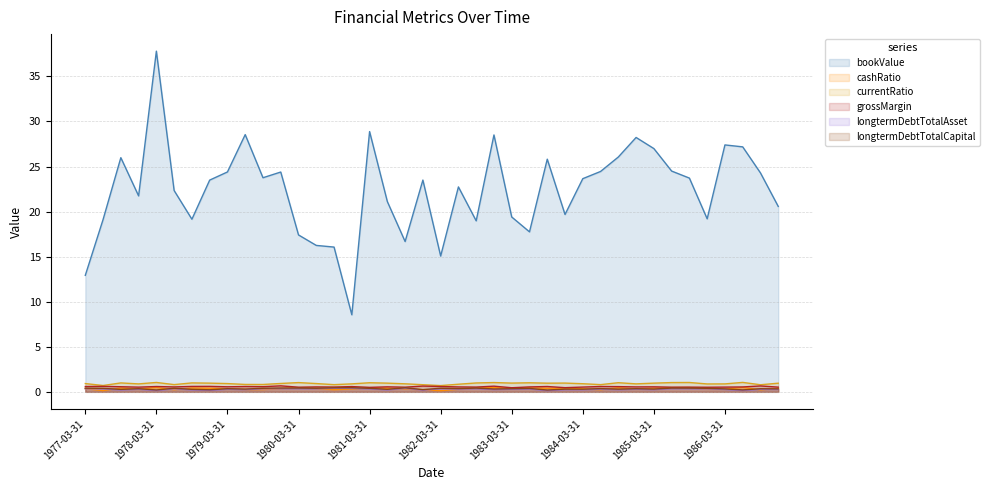

Reading right to left, transcribe all the data shown in this chart.

bookValue: 1986-12-31=20.6	1986-09-30=24.3	1986-06-30=27.2	1986-03-31=27.4	1985-12-31=19.2	1985-09-30=23.7	1985-06-30=24.5	1985-03-31=27.0	1984-12-31=28.2	1984-09-30=26.1	1984-06-30=24.5	1984-03-31=23.7	1983-12-31=19.7	1983-09-30=25.8	1983-06-30=17.7	1983-03-31=19.4	1982-12-31=28.5	1982-09-30=19.0	1982-06-30=22.7	1982-03-31=15.1	1981-12-31=23.5	1981-09-30=16.7	1981-06-30=21.1	1981-03-31=28.9	1980-12-31=8.6	1980-09-30=16.1	1980-06-30=16.2	1980-03-31=17.4	1979-12-31=24.4	1979-09-30=23.8	1979-06-30=28.5	1979-03-31=24.4	1978-12-31=23.5	1978-09-30=19.2	1978-06-30=22.3	1978-03-31=37.8	1977-12-31=21.7	1977-09-30=26.0	1977-06-30=19.1	1977-03-31=12.9
cashRatio: 1986-12-31=0.4	1986-09-30=0.2	1986-06-30=0.5	1986-03-31=0.3	1985-12-31=0.3	1985-09-30=0.5	1985-06-30=0.5	1985-03-31=0.4	1984-12-31=0.3	1984-09-30=0.4	1984-06-30=0.2	1984-03-31=0.3	1983-12-31=0.4	1983-09-30=0.4	1983-06-30=0.4	1983-03-31=0.4	1982-12-31=0.5	1982-09-30=0.4	1982-06-30=0.3	1982-03-31=0.1	1981-12-31=0.2	1981-09-30=0.3	1981-06-30=0.4	1981-03-31=0.4	1980-12-31=0.3	1980-09-30=0.2	1980-06-30=0.4	1980-03-31=0.5	1979-12-31=0.4	1979-09-30=0.3	1979-06-30=0.3	1979-03-31=0.4	1978-12-31=0.4	1978-09-30=0.4	1978-06-30=0.2	1978-03-31=0.5	1977-12-31=0.3	1977-09-30=0.4	1977-06-30=0.1	1977-03-31=0.4
currentRatio: 1986-12-31=1.0	1986-09-30=0.8	1986-06-30=1.0	1986-03-31=0.9	1985-12-31=0.9	1985-09-30=1.0	1985-06-30=1.0	1985-03-31=1.0	1984-12-31=0.9	1984-09-30=1.0	1984-06-30=0.8	1984-03-31=0.9	1983-12-31=1.0	1983-09-30=1.0	1983-06-30=1.0	1983-03-31=1.0	1982-12-31=1.0	1982-09-30=1.0	1982-06-30=0.8	1982-03-31=0.7	1981-12-31=0.8	1981-09-30=0.9	1981-06-30=1.0	1981-03-31=1.0	1980-12-31=0.9	1980-09-30=0.8	1980-06-30=0.9	1980-03-31=1.0	1979-12-31=0.9	1979-09-30=0.8	1979-06-30=0.8	1979-03-31=0.9	1978-12-31=1.0	1978-09-30=1.0	1978-06-30=0.8	1978-03-31=1.0	1977-12-31=0.9	1977-09-30=1.0	1977-06-30=0.7	1977-03-31=0.9
grossMargin: 1986-12-31=0.5	1986-09-30=0.7	1986-06-30=0.5	1986-03-31=0.5	1985-12-31=0.5	1985-09-30=0.5	1985-06-30=0.5	1985-03-31=0.6	1984-12-31=0.5	1984-09-30=0.6	1984-06-30=0.6	1984-03-31=0.5	1983-12-31=0.5	1983-09-30=0.6	1983-06-30=0.5	1983-03-31=0.5	1982-12-31=0.6	1982-09-30=0.5	1982-06-30=0.5	1982-03-31=0.6	1981-12-31=0.6	1981-09-30=0.5	1981-06-30=0.6	1981-03-31=0.5	1980-12-31=0.6	1980-09-30=0.5	1980-06-30=0.5	1980-03-31=0.5	1979-12-31=0.7	1979-09-30=0.6	1979-06-30=0.6	1979-03-31=0.6	1978-12-31=0.6	1978-09-30=0.6	1978-06-30=0.5	1978-03-31=0.6	1977-12-31=0.5	1977-09-30=0.6	1977-06-30=0.6	1977-03-31=0.6
longtermDebtTotalAsset: 1986-12-31=0.3	1986-09-30=0.3	1986-06-30=0.2	1986-03-31=0.3	1985-12-31=0.3	1985-09-30=0.4	1985-06-30=0.4	1985-03-31=0.2	1984-12-31=0.3	1984-09-30=0.2	1984-06-30=0.3	1984-03-31=0.2	1983-12-31=0.2	1983-09-30=0.1	1983-06-30=0.3	1983-03-31=0.3	1982-12-31=0.3	1982-09-30=0.4	1982-06-30=0.3	1982-03-31=0.3	1981-12-31=0.2	1981-09-30=0.4	1981-06-30=0.2	1981-03-31=0.3	1980-12-31=0.4	1980-09-30=0.4	1980-06-30=0.3	1980-03-31=0.4	1979-12-31=0.4	1979-09-30=0.3	1979-06-30=0.2	1979-03-31=0.3	1978-12-31=0.2	1978-09-30=0.2	1978-06-30=0.3	1978-03-31=0.1	1977-12-31=0.3	1977-09-30=0.2	1977-06-30=0.3	1977-03-31=0.3
longtermDebtTotalCapital: 1986-12-31=0.3	1986-09-30=0.3	1986-06-30=0.2	1986-03-31=0.3	1985-12-31=0.4	1985-09-30=0.4	1985-06-30=0.4	1985-03-31=0.3	1984-12-31=0.3	1984-09-30=0.3	1984-06-30=0.4	1984-03-31=0.3	1983-12-31=0.3	1983-09-30=0.2	1983-06-30=0.4	1983-03-31=0.3	1982-12-31=0.3	1982-09-30=0.4	1982-06-30=0.4	1982-03-31=0.4	1981-12-31=0.2	1981-09-30=0.4	1981-06-30=0.3	1981-03-31=0.4	1980-12-31=0.5	1980-09-30=0.4	1980-06-30=0.4	1980-03-31=0.4	1979-12-31=0.4	1979-09-30=0.4	1979-06-30=0.3	1979-03-31=0.3	1978-12-31=0.2	1978-09-30=0.3	1978-06-30=0.4	1978-03-31=0.2	1977-12-31=0.3	1977-09-30=0.3	1977-06-30=0.4	1977-03-31=0.4